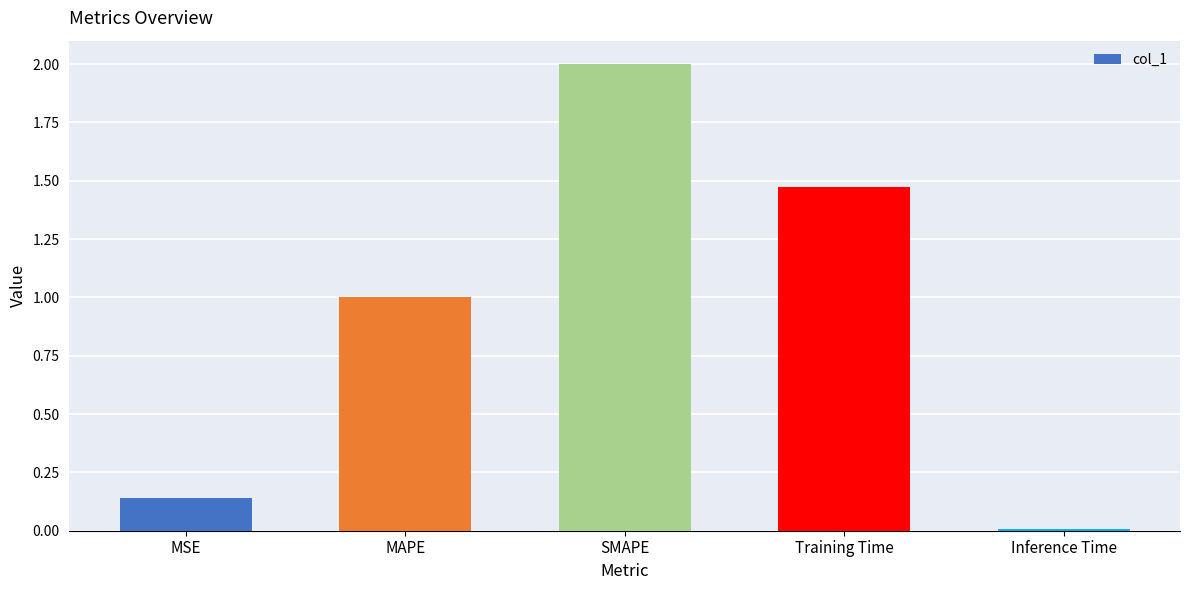

Between Inference Time and Training Time, which is larger?

Training Time